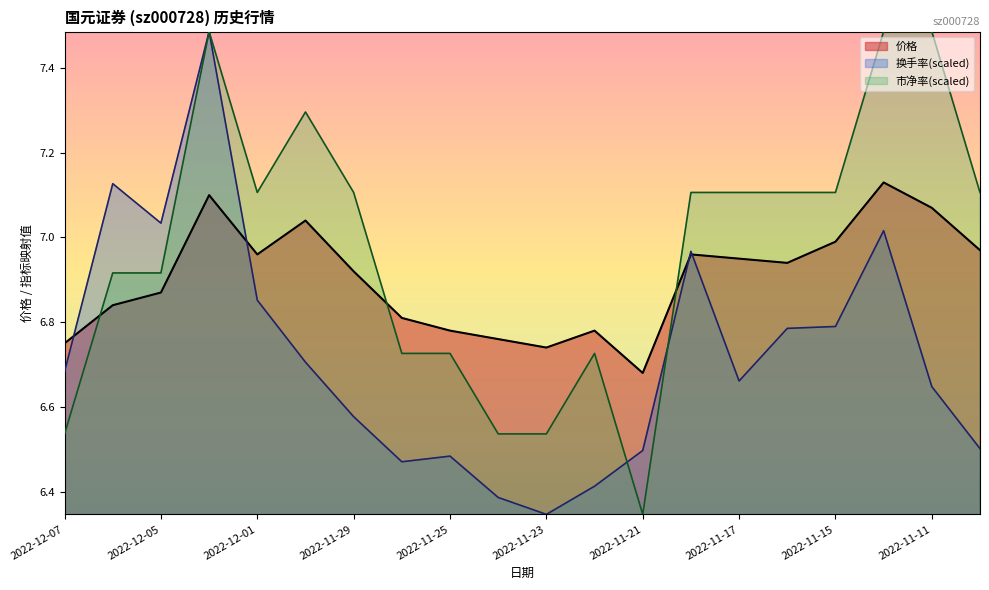

Is it true that 换手率 equals 2.4 at 2022-11-16?

False